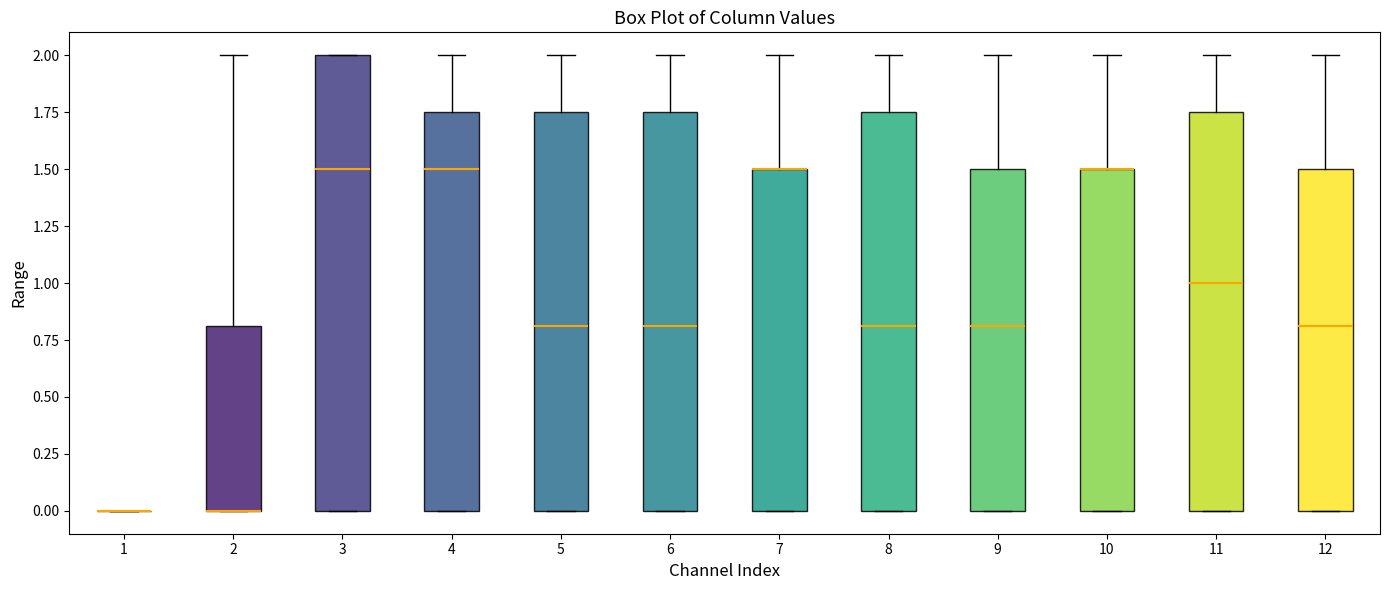

Reading left to right, transcribe this box plot: for each box, give where its median line is, the range the box spans, and where its two whiskers end, as read against the y-axis. The values are not printed on the chart, so give them approximately, as read against the axis.

1: box collapsed to a line at 0.00, whiskers 0.00 to 0.00
2: median 0.00 (drawn on the box's lower edge), box 0.00 to 0.80, whiskers 0.00 to 2.00
3: median 1.50, box 0.00 to 2.00, whiskers 0.00 to 2.00
4: median 1.50, box 0.00 to 1.75, whiskers 0.00 to 2.00
5: median 0.80, box 0.00 to 1.75, whiskers 0.00 to 2.00
6: median 0.80, box 0.00 to 1.75, whiskers 0.00 to 2.00
7: median 1.50 (drawn on the box's upper edge), box 0.00 to 1.50, whiskers 0.00 to 2.00
8: median 0.80, box 0.00 to 1.75, whiskers 0.00 to 2.00
9: median 0.80, box 0.00 to 1.50, whiskers 0.00 to 2.00
10: median 1.50 (drawn on the box's upper edge), box 0.00 to 1.50, whiskers 0.00 to 2.00
11: median 1.00, box 0.00 to 1.75, whiskers 0.00 to 2.00
12: median 0.80, box 0.00 to 1.50, whiskers 0.00 to 2.00